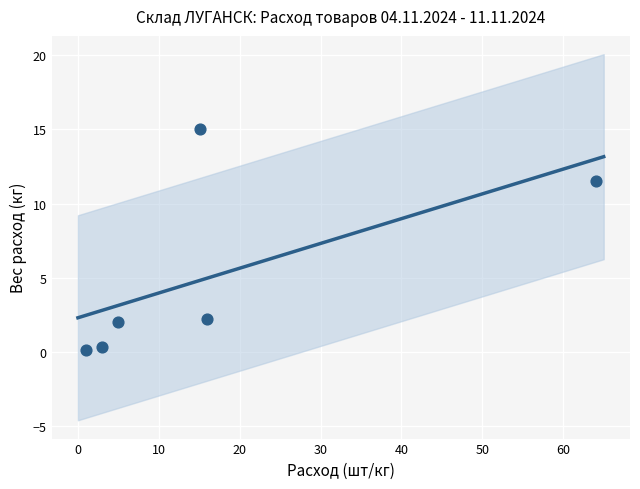

What is the range of X values (max minus min)?

63.0